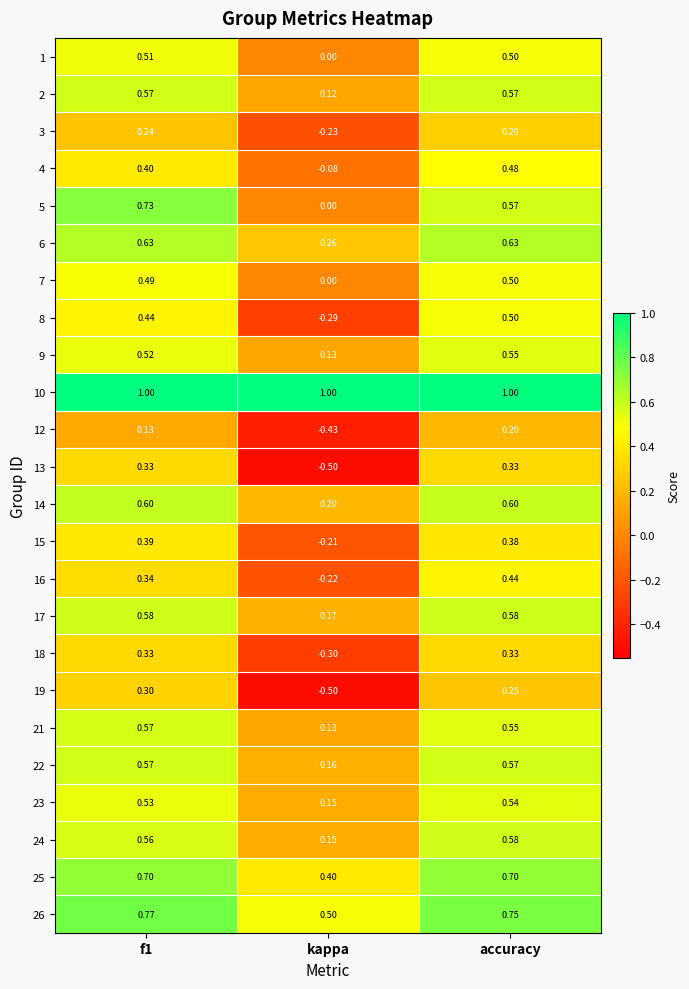

Where is 2 nearest to the value 0?

kappa